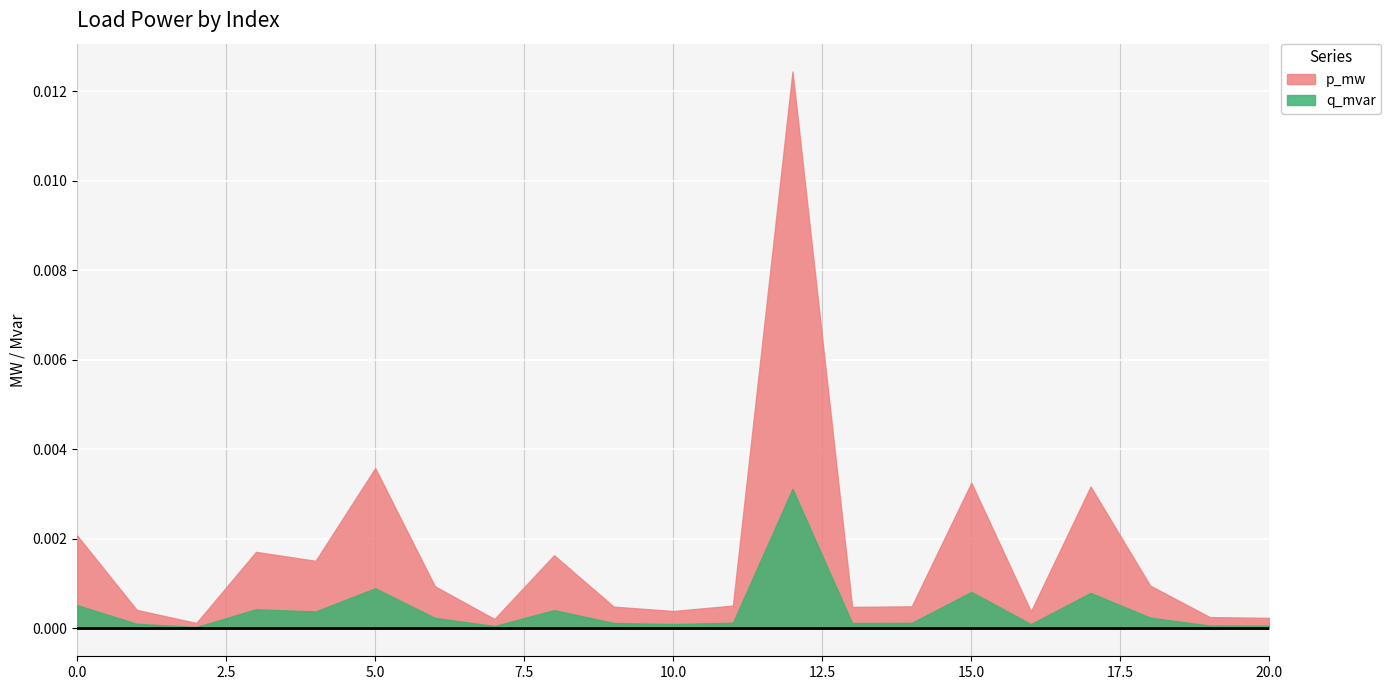

At how many categories does at least one series exceed 0?

21